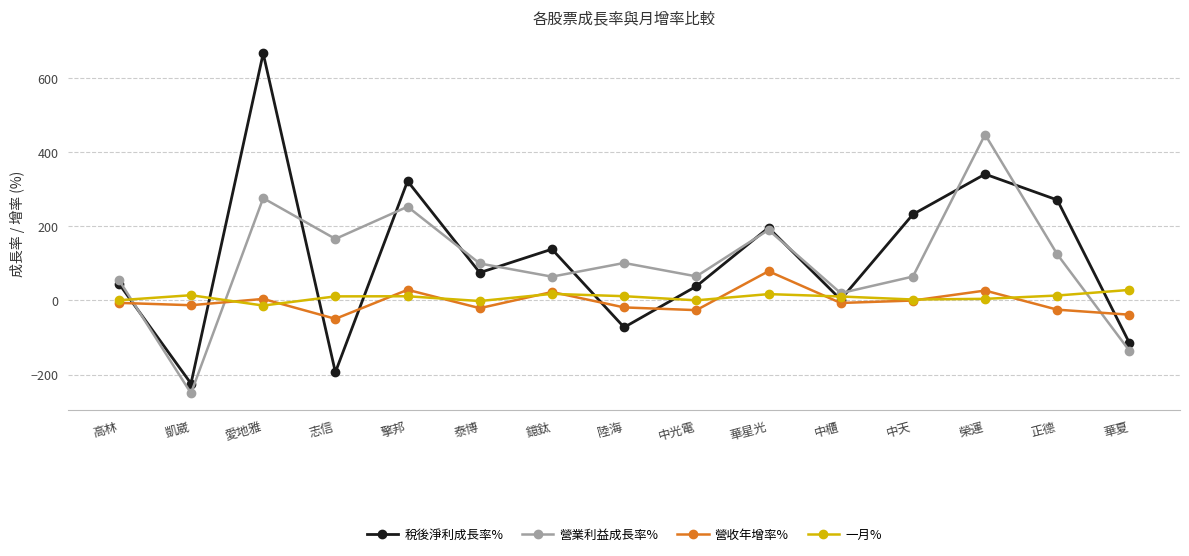

At which label does 營業利益成長率% reach its peak?

榮運